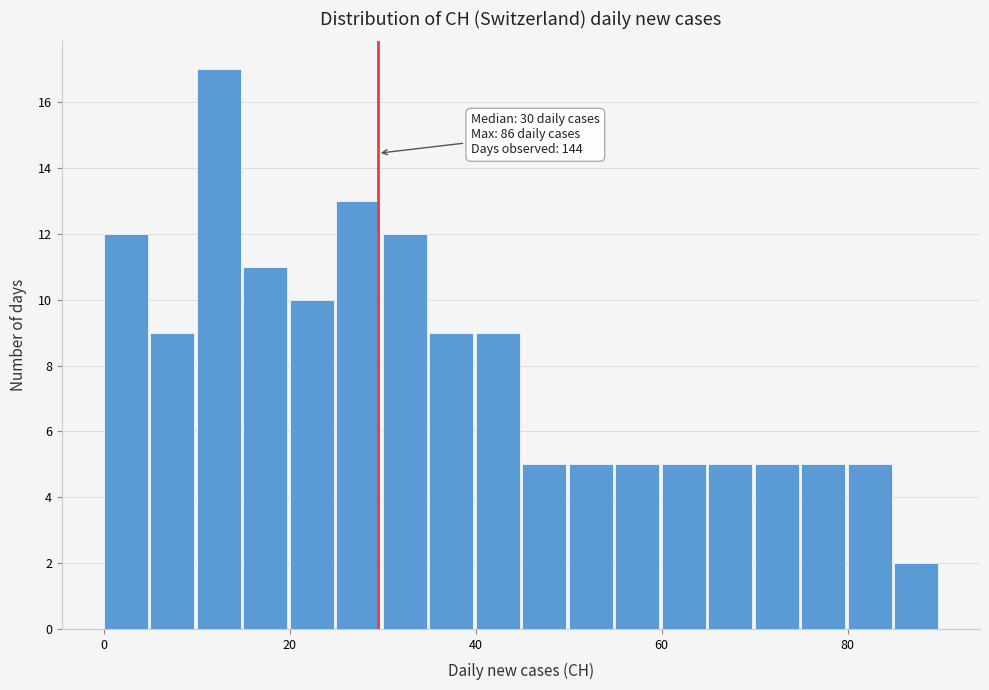

Around what value on the x-axis is the tallest bar? Give the approximate position of its centre, as read against the axis.

12